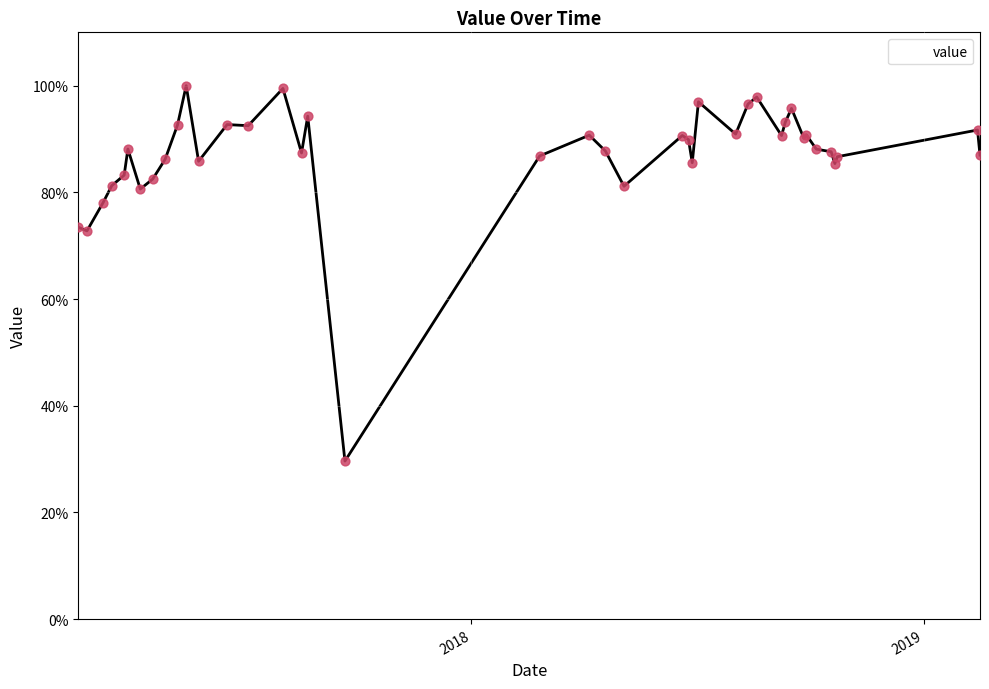

What is the maximum value shown in the chart?

100.0